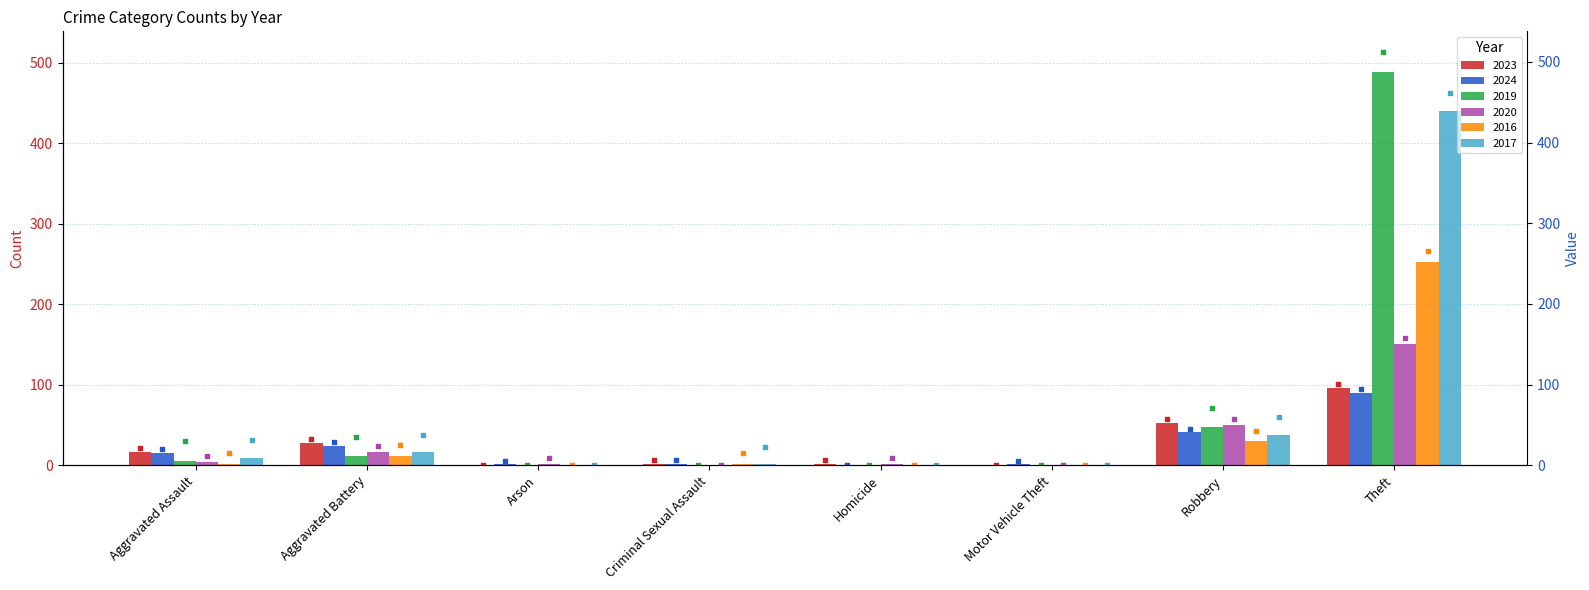

Which series has the largest total across all categories?

2019